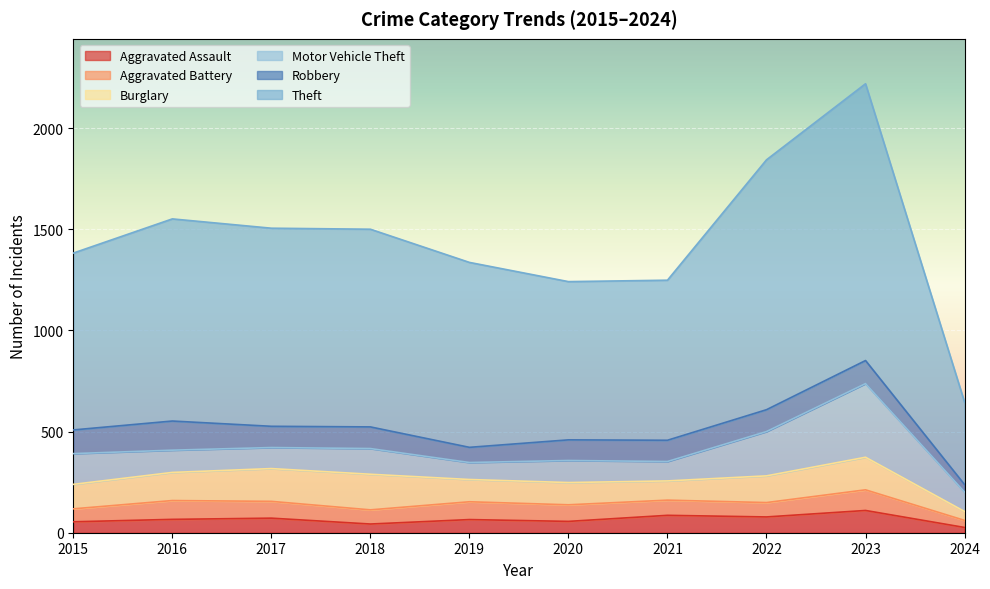

What is the average value of the Theft series?

933